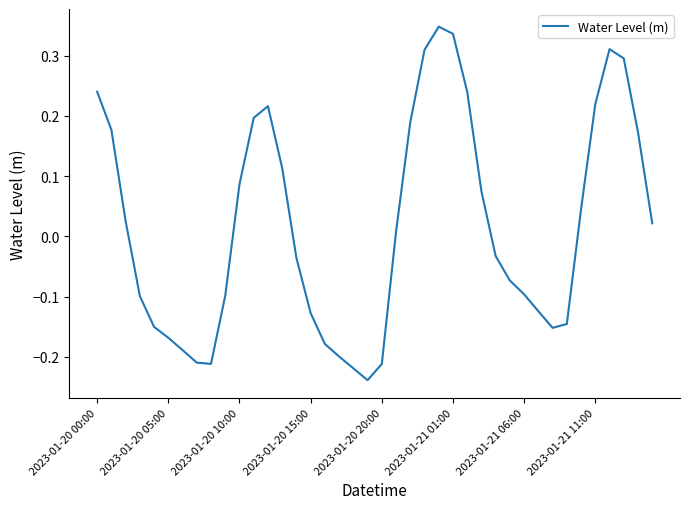

Count the number of categories in the chart.

40